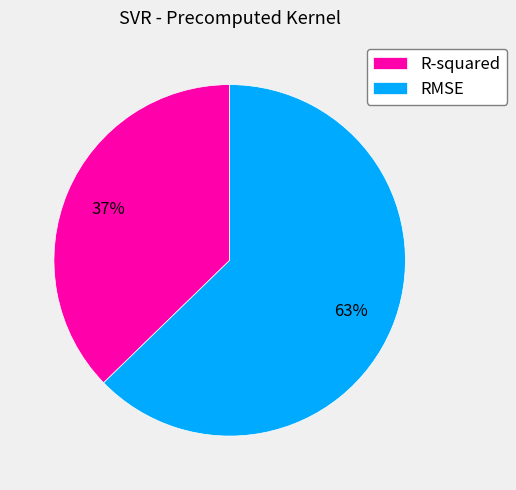

What percentage is the R-squared slice, to the nearest percent?

37%